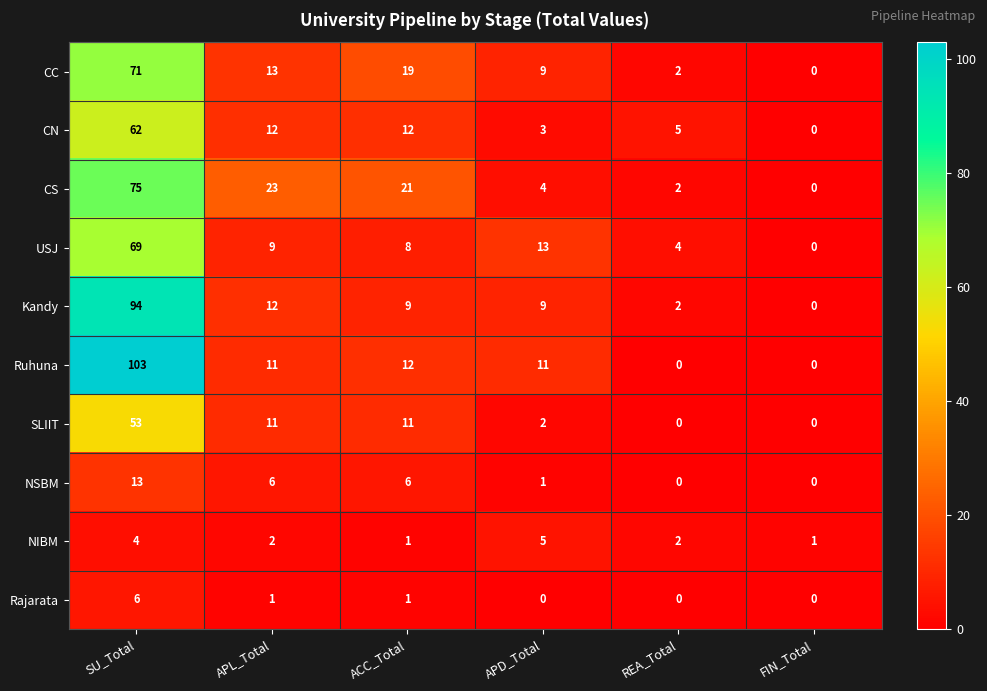

What is the difference between the highest and lowest values at APD_Total?

13